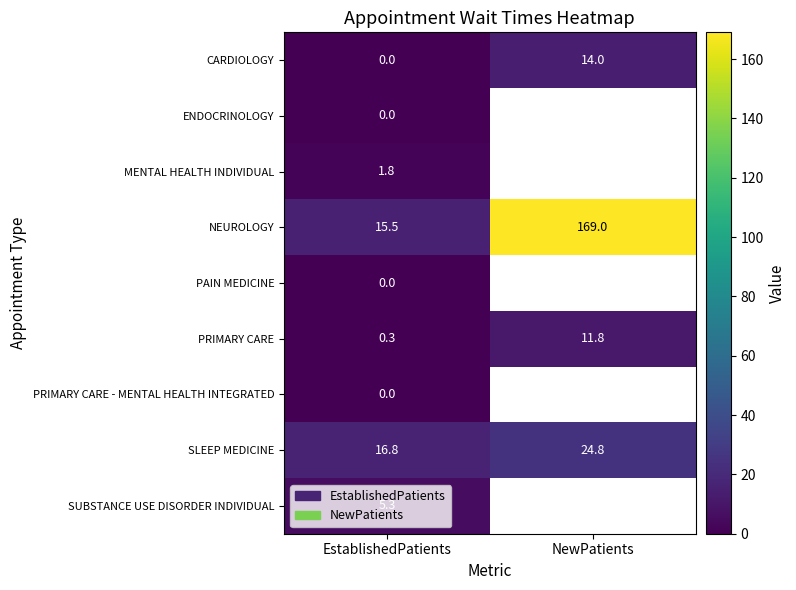

Is the value of NEUROLOGY at NewPatients greater than the value of MENTAL HEALTH INDIVIDUAL at EstablishedPatients?

Yes